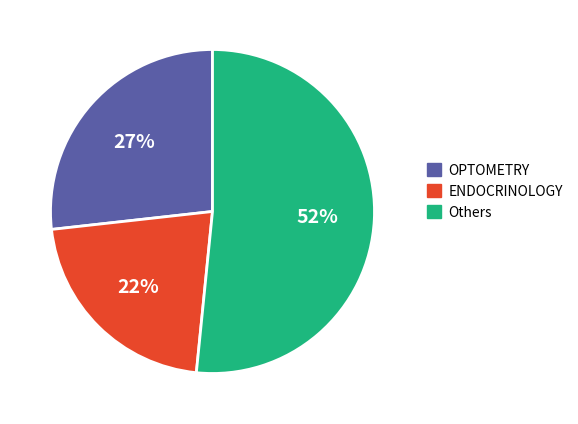

Rank the categories by value from highest to lowest.

Others, OPTOMETRY, ENDOCRINOLOGY